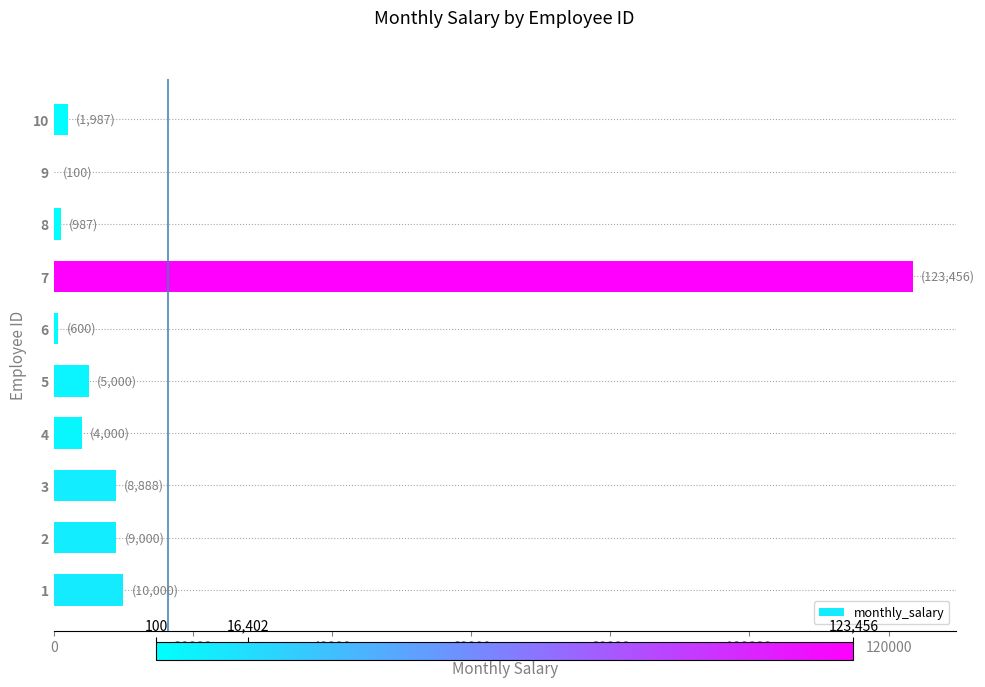

What is the greatest value displayed?

123456